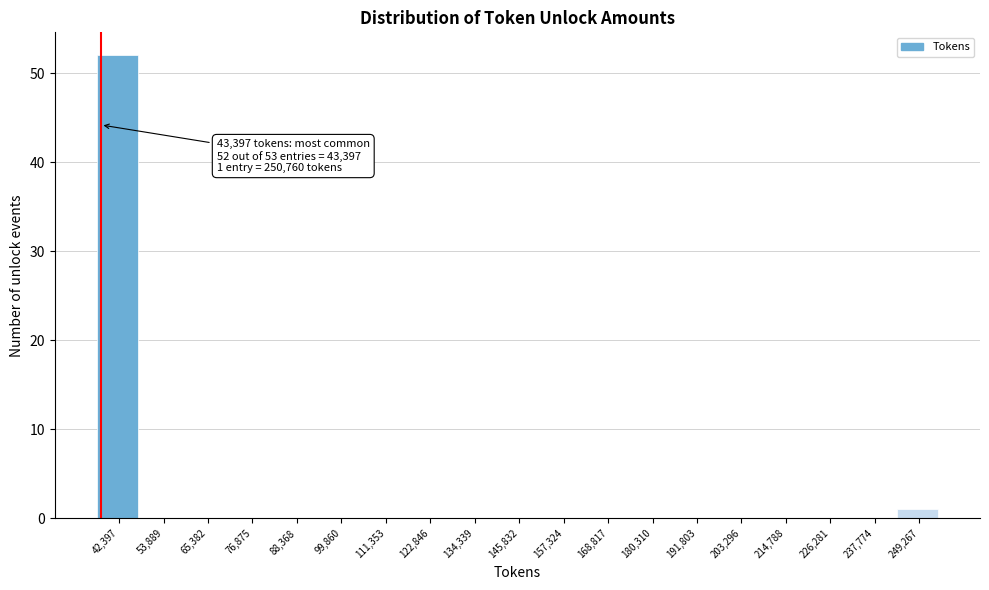

Reading left to right, what are all the values shown in this chart?

42,397=52	53,889=0	65,382=0	76,875=0	88,368=0	99,860=0	111,353=0	122,846=0	134,339=0	145,832=0	157,324=0	168,817=0	180,310=0	191,803=0	203,296=0	214,788=0	226,281=0	237,774=0	249,267=1